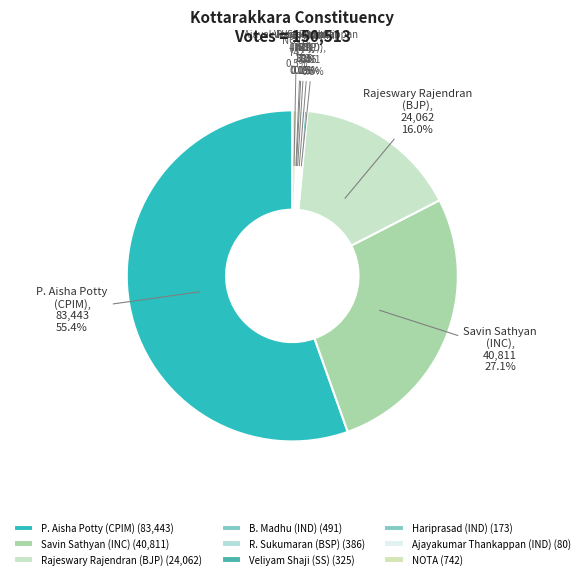

Which has a higher value, NOTA or Savin Sathyan (INC)?

Savin Sathyan (INC)